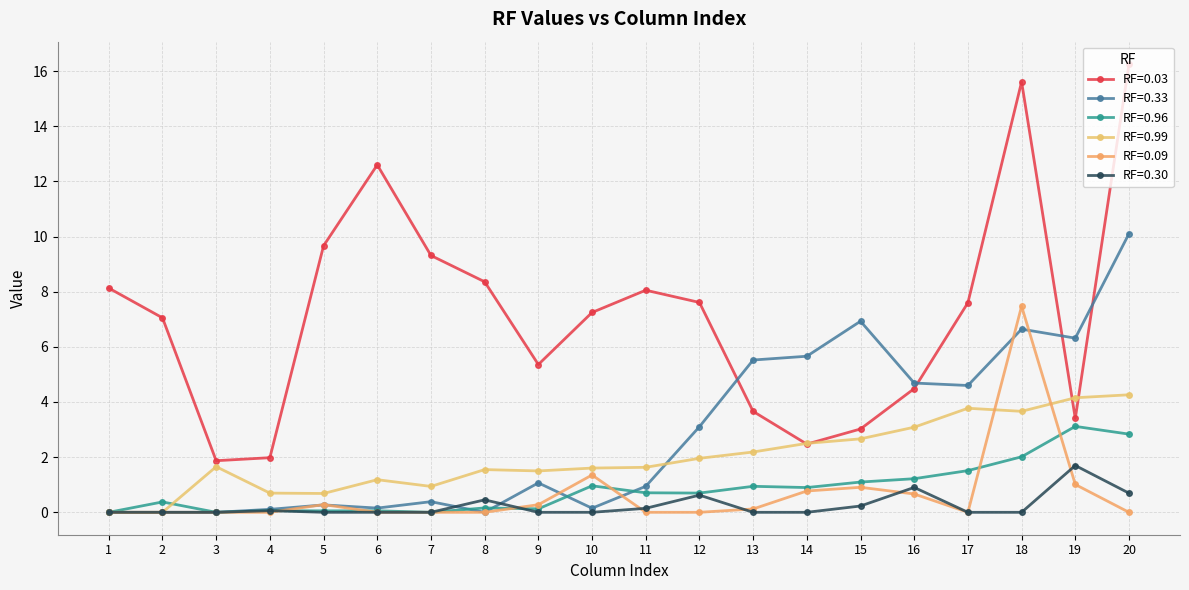

Count the number of categories in the chart.

20